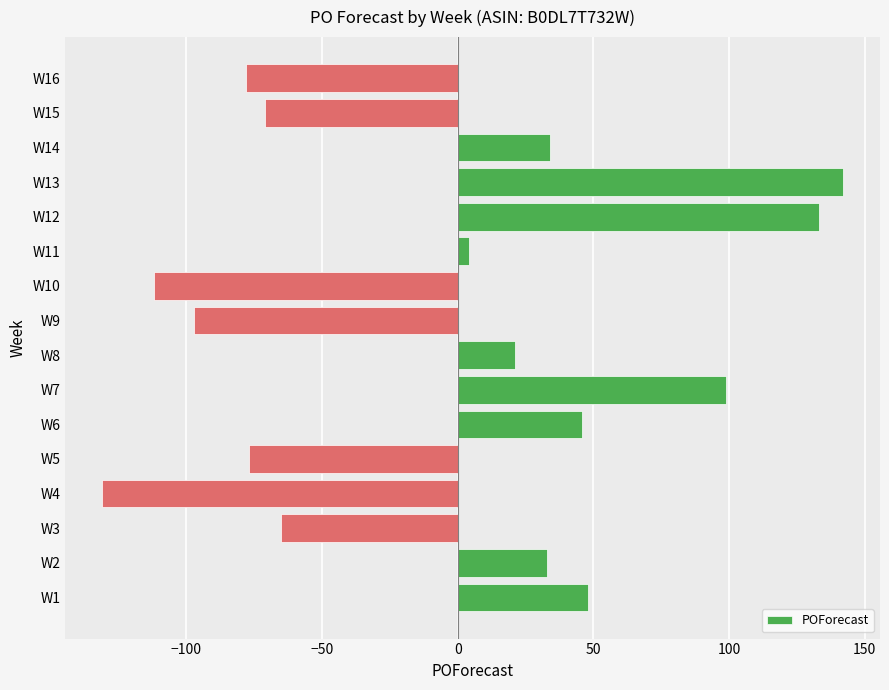

At which label is the value closest to 5?

W11